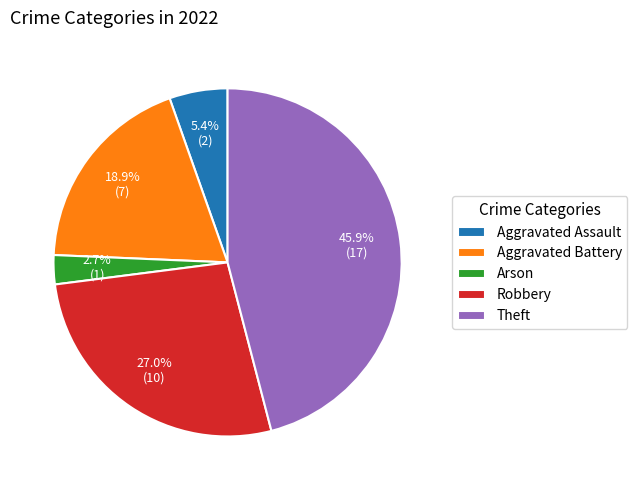

What is the largest slice in the pie chart?

Theft